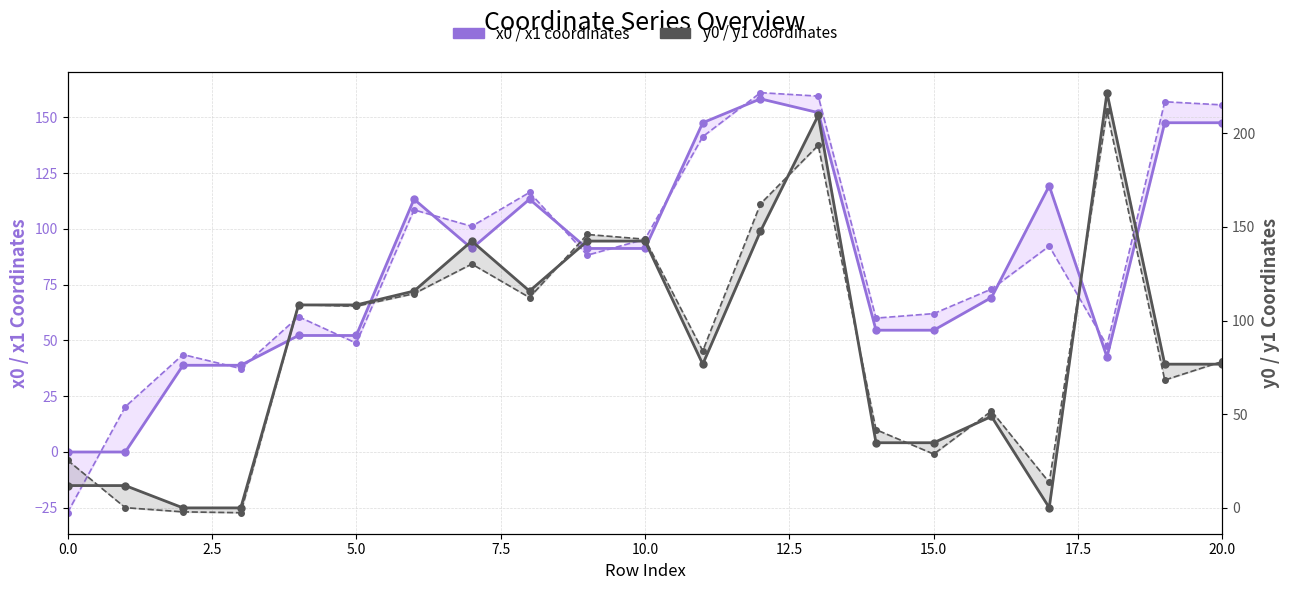

Count the number of data series in this chart.

4